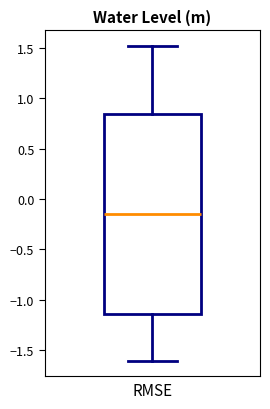

Transcribe this box plot: give where the median line is, the range the box spans, and where the two whiskers end, as read against the y-axis. The values are not printed on the chart, so give them approximately, as read against the axis.

median -0.15, box -1.15 to 0.85, whiskers -1.60 to 1.50